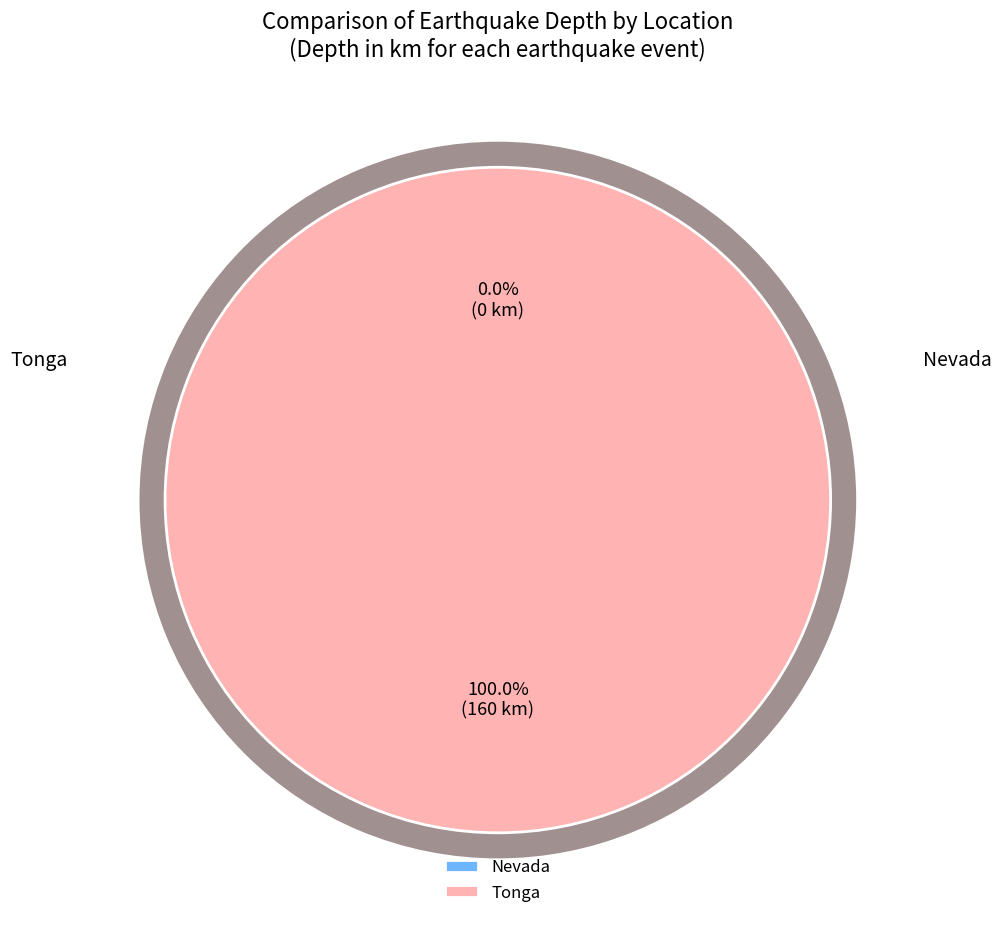

To the nearest percent, what is the difference between the largest and smallest slice percentages?

100%